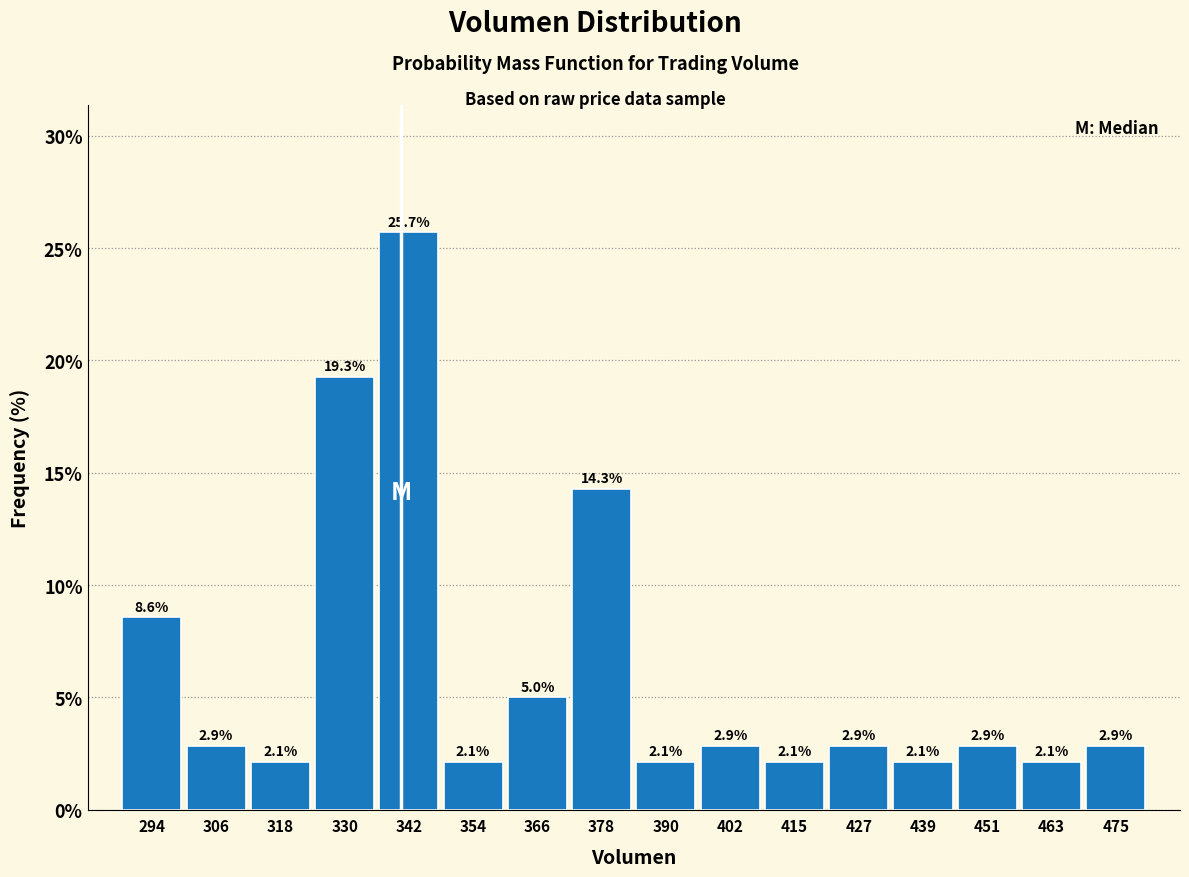

Reading left to right, transcribe this chart: for each bar, give the range it covers on the x-axis and its height. The bar edges are not printed on the chart, so give them approximately, as read against the axis.

288 to 300: 8.6
300 to 312: 2.9
312 to 324: 2.1
324 to 336: 19.3
336 to 348: 25.7
348 to 360: 2.1
360 to 372: 5.0
372 to 384: 14.3
384 to 396: 2.1
396 to 408: 2.9
408 to 422: 2.1
422 to 434: 2.9
434 to 446: 2.1
446 to 458: 2.9
458 to 470: 2.1
470 to 482: 2.9